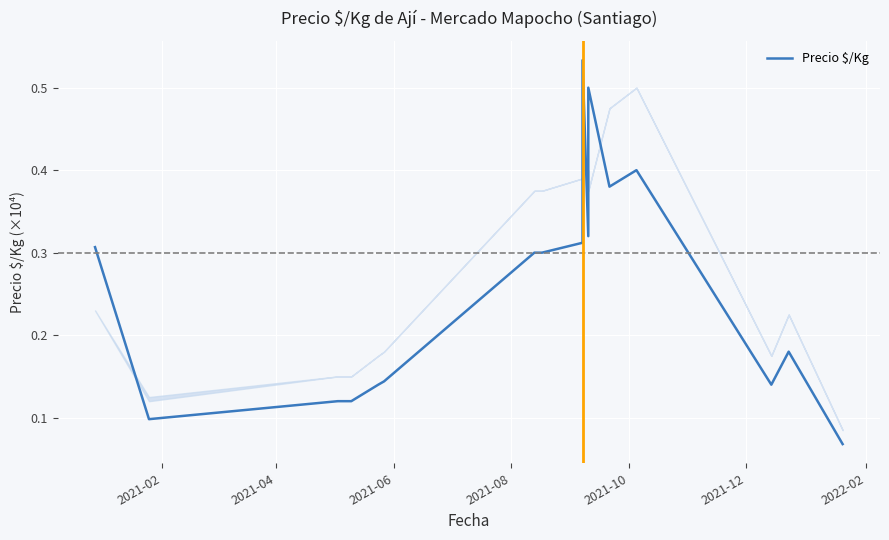

What is the difference between the second highest and minimum values?

0.4